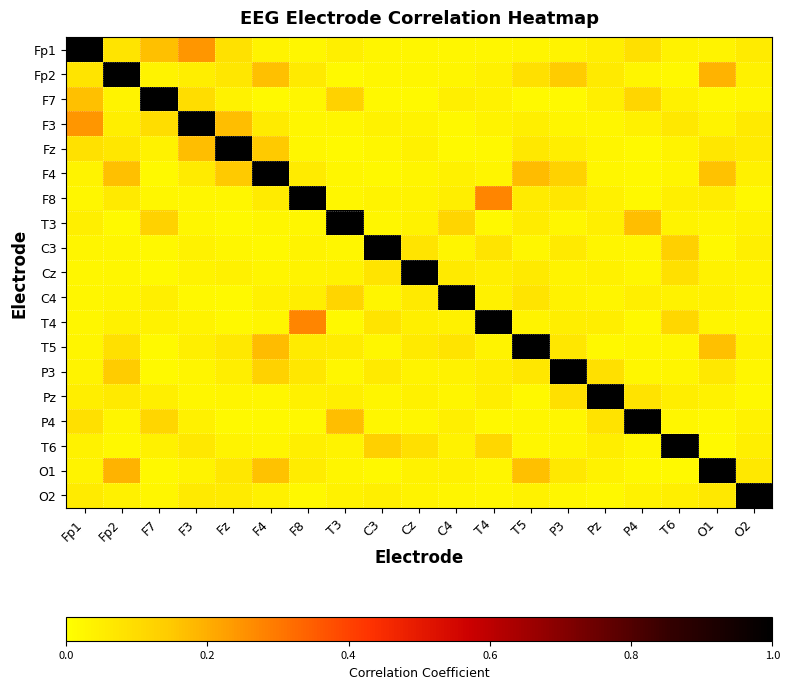

Reading right to left, what are all the values shown in this chart?

Fp1: O2=0.1	O1=0.0	T6=0.0	P4=0.1	Pz=0.1	P3=0.0	T5=0.0	T4=0.0	C4=0.0	Cz=0.0	C3=0.0	T3=0.0	F8=0.0	F4=0.0	Fz=0.1	F3=0.2	F7=0.2	Fp2=0.1	Fp1=1.0
Fp2: O2=0.0	O1=0.2	T6=0.0	P4=0.0	Pz=0.1	P3=0.1	T5=0.1	T4=0.0	C4=0.0	Cz=0.0	C3=0.0	T3=0.0	F8=0.1	F4=0.2	Fz=0.1	F3=0.0	F7=0.0	Fp2=1.0	Fp1=0.1
F7: O2=0.0	O1=0.0	T6=0.0	P4=0.1	Pz=0.0	P3=0.0	T5=0.0	T4=0.0	C4=0.0	Cz=0.0	C3=0.0	T3=0.1	F8=0.0	F4=0.0	Fz=0.0	F3=0.1	F7=1.0	Fp2=0.0	Fp1=0.2
F3: O2=0.1	O1=0.0	T6=0.1	P4=0.0	Pz=0.0	P3=0.0	T5=0.0	T4=0.0	C4=0.0	Cz=0.0	C3=0.0	T3=0.0	F8=0.0	F4=0.1	Fz=0.2	F3=1.0	F7=0.1	Fp2=0.0	Fp1=0.2
Fz: O2=0.1	O1=0.1	T6=0.0	P4=0.0	Pz=0.0	P3=0.0	T5=0.1	T4=0.0	C4=0.0	Cz=0.0	C3=0.0	T3=0.0	F8=0.0	F4=0.1	Fz=1.0	F3=0.2	F7=0.0	Fp2=0.1	Fp1=0.1
F4: O2=0.0	O1=0.2	T6=0.0	P4=0.0	Pz=0.0	P3=0.1	T5=0.2	T4=0.0	C4=0.0	Cz=0.0	C3=0.0	T3=0.0	F8=0.1	F4=1.0	Fz=0.1	F3=0.1	F7=0.0	Fp2=0.2	Fp1=0.0
F8: O2=0.0	O1=0.1	T6=0.0	P4=0.0	Pz=0.0	P3=0.1	T5=0.1	T4=0.3	C4=0.0	Cz=0.0	C3=0.0	T3=0.0	F8=1.0	F4=0.1	Fz=0.0	F3=0.0	F7=0.0	Fp2=0.1	Fp1=0.0
T3: O2=0.0	O1=0.0	T6=0.0	P4=0.2	Pz=0.0	P3=0.0	T5=0.1	T4=0.0	C4=0.1	Cz=0.0	C3=0.0	T3=1.0	F8=0.0	F4=0.0	Fz=0.0	F3=0.0	F7=0.1	Fp2=0.0	Fp1=0.0
C3: O2=0.0	O1=0.0	T6=0.1	P4=0.0	Pz=0.0	P3=0.1	T5=0.0	T4=0.1	C4=0.0	Cz=0.1	C3=1.0	T3=0.0	F8=0.0	F4=0.0	Fz=0.0	F3=0.0	F7=0.0	Fp2=0.0	Fp1=0.0
Cz: O2=0.0	O1=0.0	T6=0.1	P4=0.0	Pz=0.0	P3=0.0	T5=0.1	T4=0.0	C4=0.1	Cz=1.0	C3=0.1	T3=0.0	F8=0.0	F4=0.0	Fz=0.0	F3=0.0	F7=0.0	Fp2=0.0	Fp1=0.0
C4: O2=0.0	O1=0.0	T6=0.0	P4=0.0	Pz=0.0	P3=0.0	T5=0.1	T4=0.0	C4=1.0	Cz=0.1	C3=0.0	T3=0.1	F8=0.0	F4=0.0	Fz=0.0	F3=0.0	F7=0.0	Fp2=0.0	Fp1=0.0
T4: O2=0.0	O1=0.0	T6=0.1	P4=0.0	Pz=0.0	P3=0.1	T5=0.0	T4=1.0	C4=0.0	Cz=0.0	C3=0.1	T3=0.0	F8=0.3	F4=0.0	Fz=0.0	F3=0.0	F7=0.0	Fp2=0.0	Fp1=0.0
T5: O2=0.0	O1=0.2	T6=0.0	P4=0.0	Pz=0.0	P3=0.1	T5=1.0	T4=0.0	C4=0.1	Cz=0.1	C3=0.0	T3=0.1	F8=0.1	F4=0.2	Fz=0.1	F3=0.0	F7=0.0	Fp2=0.1	Fp1=0.0
P3: O2=0.0	O1=0.1	T6=0.0	P4=0.0	Pz=0.1	P3=1.0	T5=0.1	T4=0.1	C4=0.0	Cz=0.0	C3=0.1	T3=0.0	F8=0.1	F4=0.1	Fz=0.0	F3=0.0	F7=0.0	Fp2=0.1	Fp1=0.0
Pz: O2=0.0	O1=0.0	T6=0.0	P4=0.1	Pz=1.0	P3=0.1	T5=0.0	T4=0.0	C4=0.0	Cz=0.0	C3=0.0	T3=0.0	F8=0.0	F4=0.0	Fz=0.0	F3=0.0	F7=0.0	Fp2=0.1	Fp1=0.1
P4: O2=0.0	O1=0.0	T6=0.0	P4=1.0	Pz=0.1	P3=0.0	T5=0.0	T4=0.0	C4=0.0	Cz=0.0	C3=0.0	T3=0.2	F8=0.0	F4=0.0	Fz=0.0	F3=0.0	F7=0.1	Fp2=0.0	Fp1=0.1
T6: O2=0.0	O1=0.0	T6=1.0	P4=0.0	Pz=0.0	P3=0.0	T5=0.0	T4=0.1	C4=0.0	Cz=0.1	C3=0.1	T3=0.0	F8=0.0	F4=0.0	Fz=0.0	F3=0.1	F7=0.0	Fp2=0.0	Fp1=0.0
O1: O2=0.1	O1=1.0	T6=0.0	P4=0.0	Pz=0.0	P3=0.1	T5=0.2	T4=0.0	C4=0.0	Cz=0.0	C3=0.0	T3=0.0	F8=0.1	F4=0.2	Fz=0.1	F3=0.0	F7=0.0	Fp2=0.2	Fp1=0.0
O2: O2=1.0	O1=0.1	T6=0.0	P4=0.0	Pz=0.0	P3=0.0	T5=0.0	T4=0.0	C4=0.0	Cz=0.0	C3=0.0	T3=0.0	F8=0.0	F4=0.0	Fz=0.1	F3=0.1	F7=0.0	Fp2=0.0	Fp1=0.1